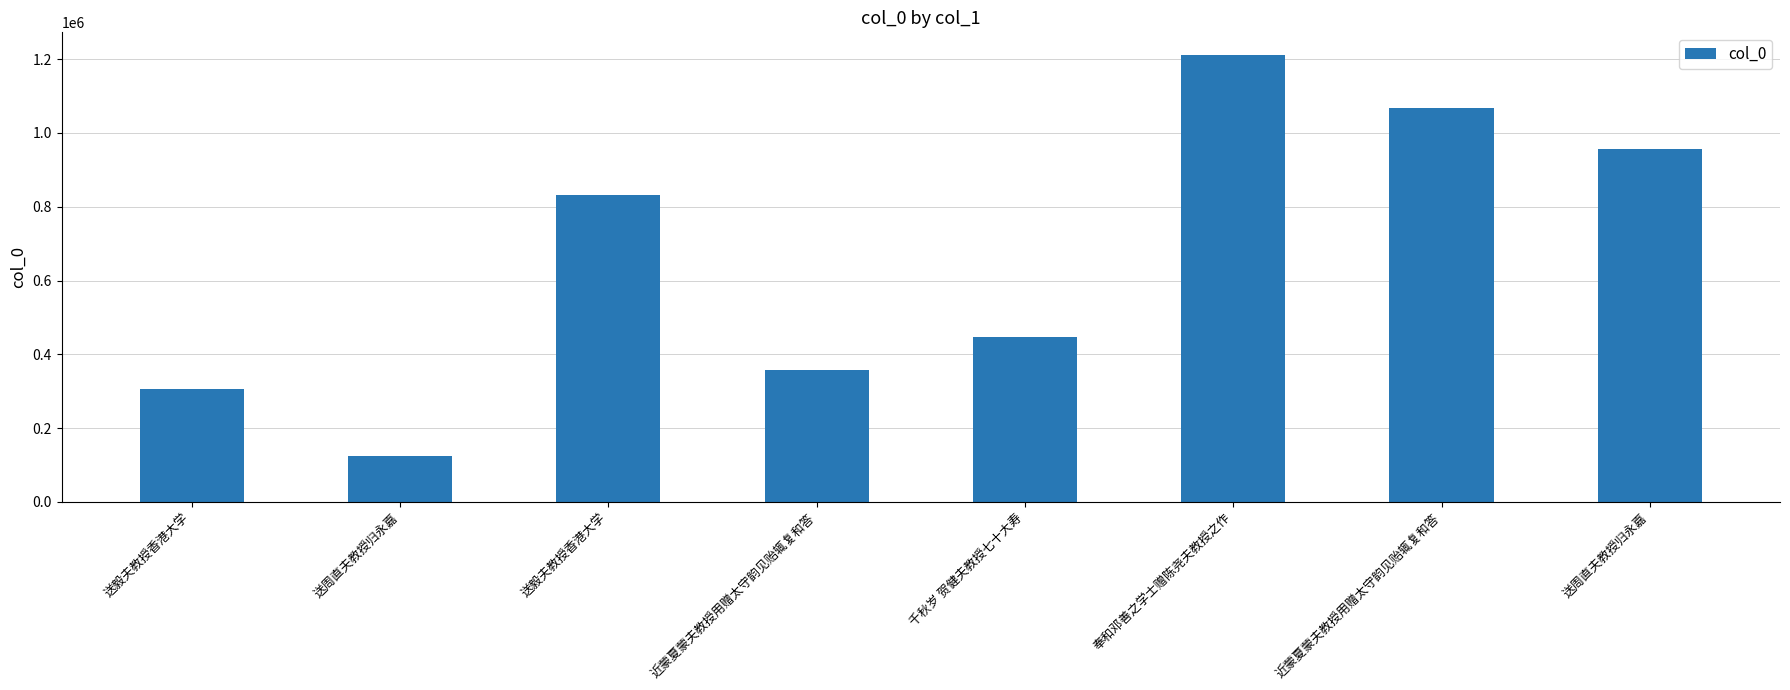

How many bars are there in total?

8